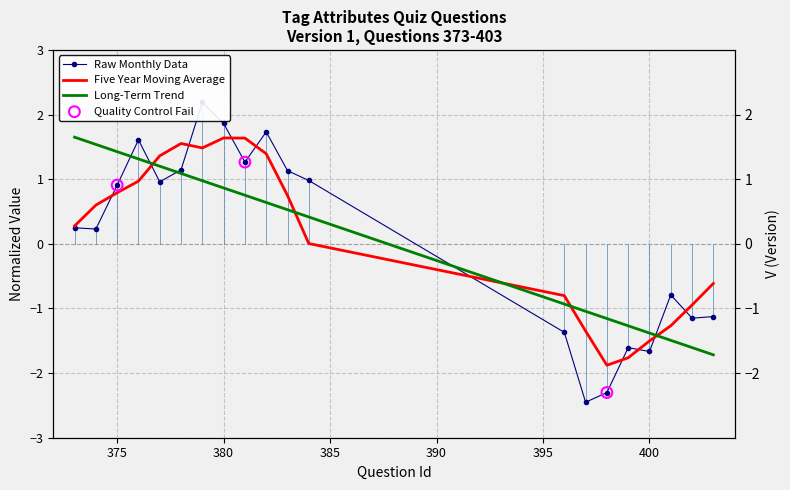

Which has a higher value, 380 or 401?

380